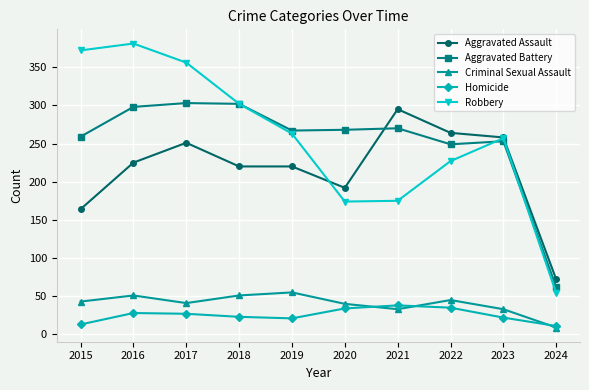

What is the sum of the Homicide values at 2019 and 2015?

34